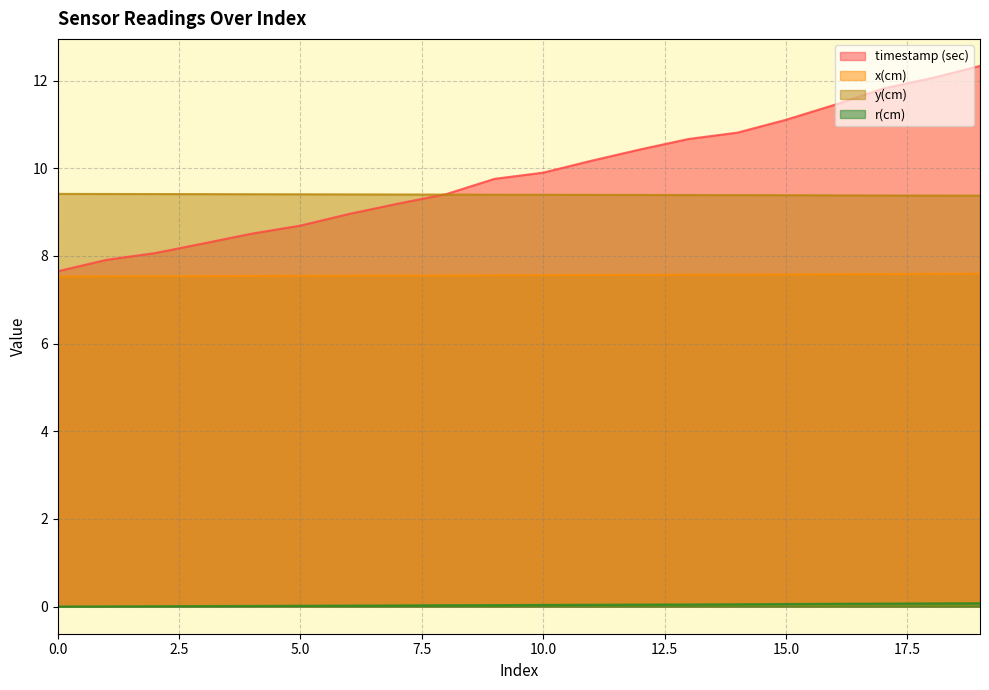

What is the difference between the maximum and minimum values in the x(cm) series?

0.1